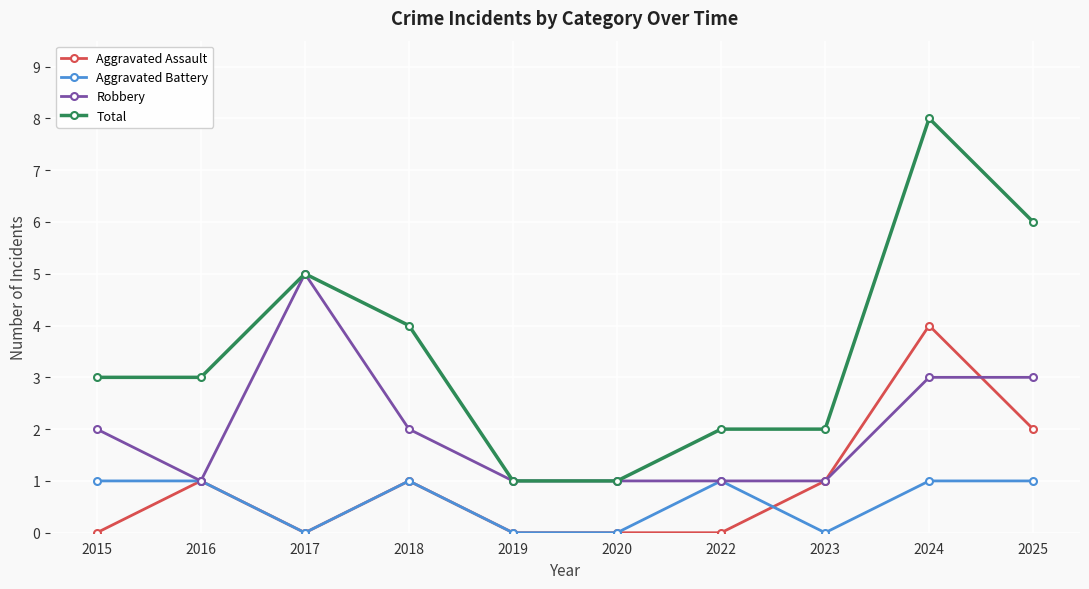

At which category does the chart reach its peak across all series?

2024